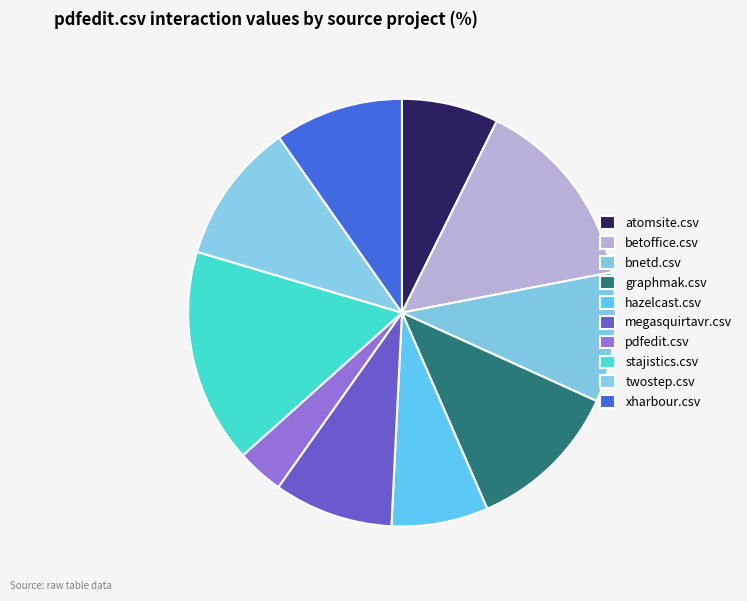

Does stajistics.csv represent more than half of the total?

No